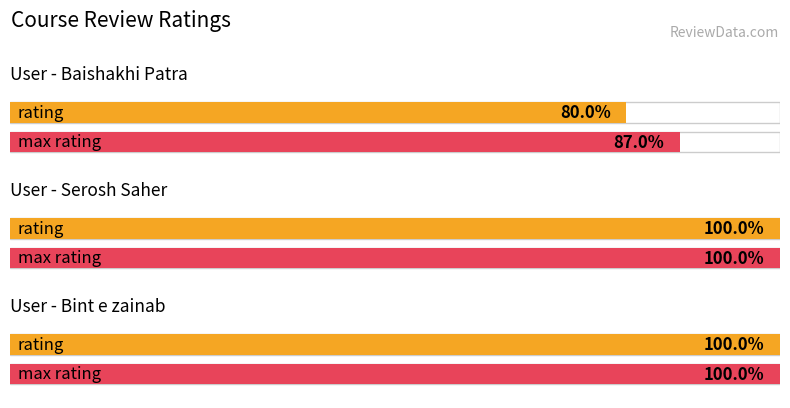

Which series changed the most between Baishakhi Patra and Bint e zainab?

rating